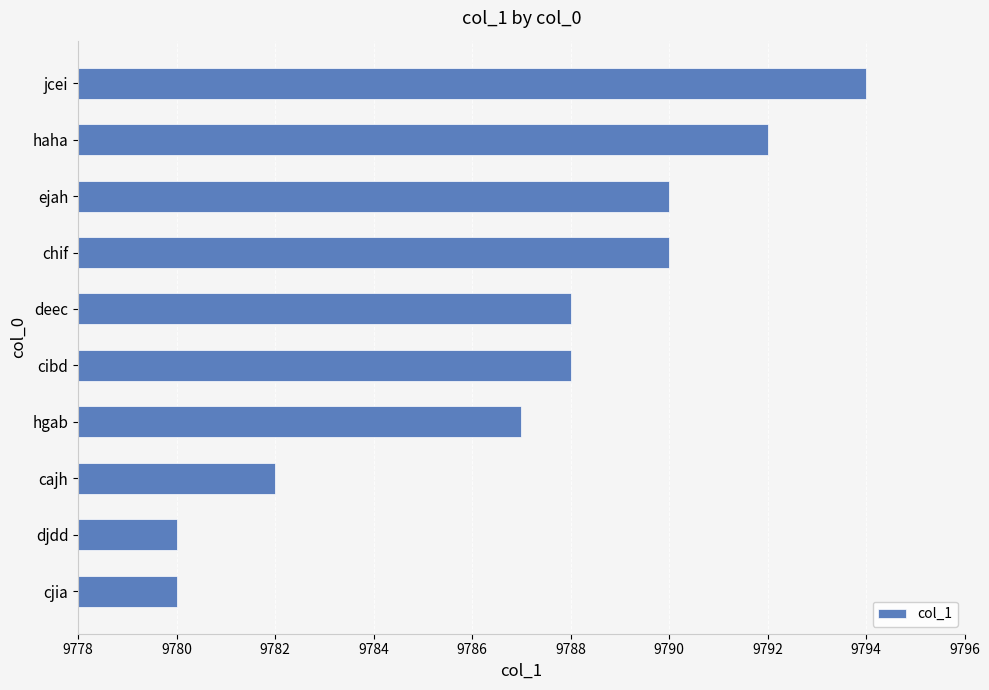

How many categories are shown in the chart?

10